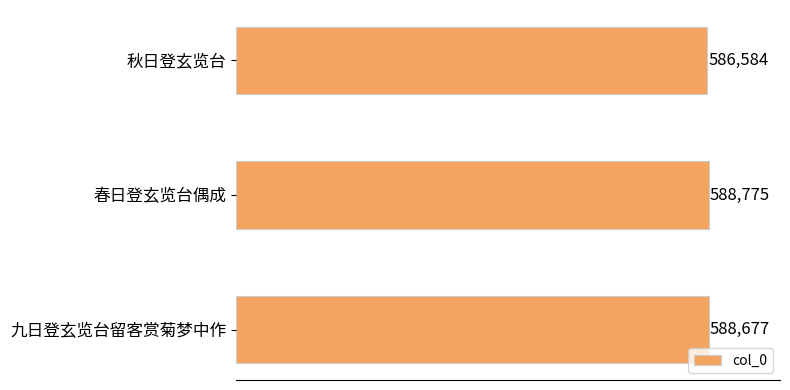

The value at 春日登玄览台偶成 is 298146. True or false?

False